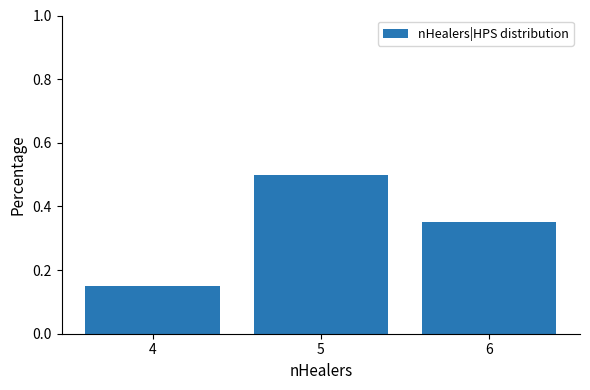

What is the value of the 2nd bar from the left?

0.5